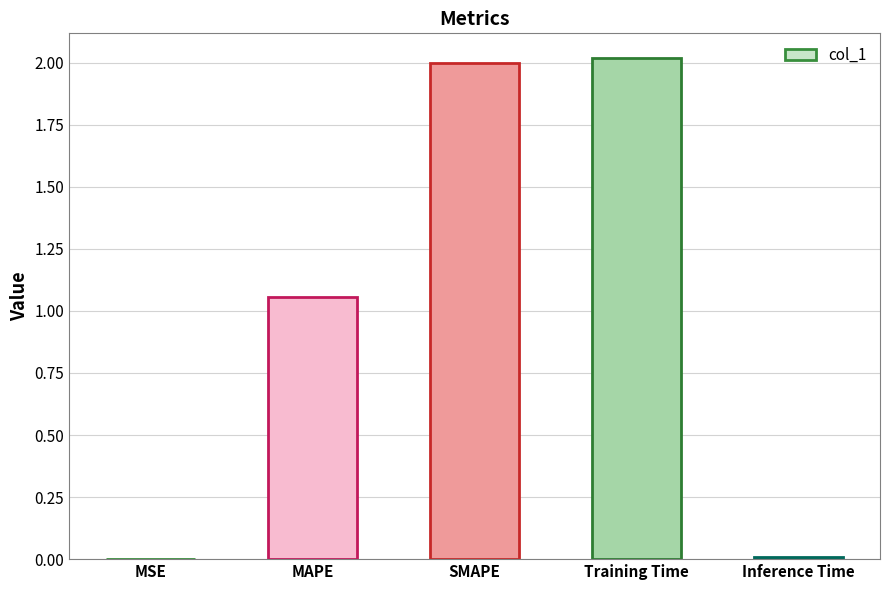

What is the maximum value shown in the chart?

2.0